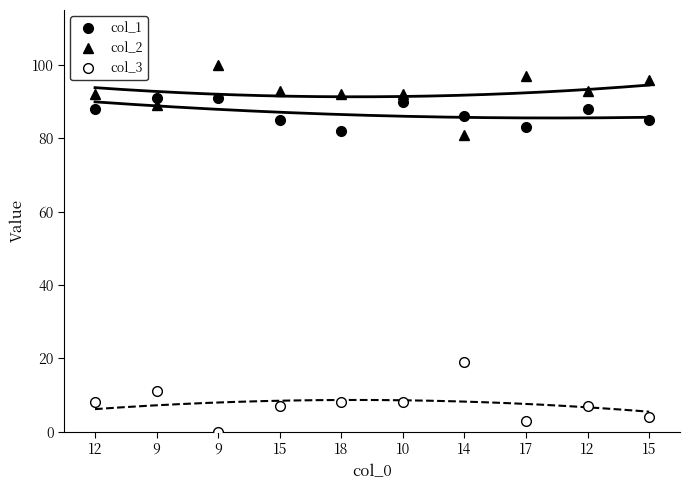

At which label does col_1 first exceed 88?

9